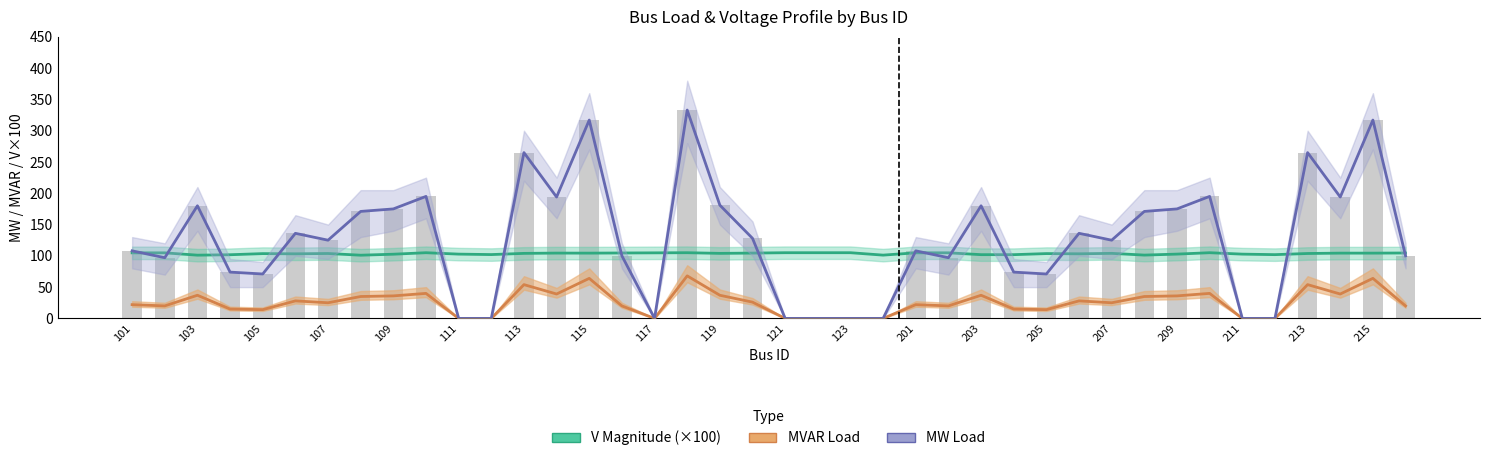

Is it true that MVAR Load equals 36.0 at 209?

True